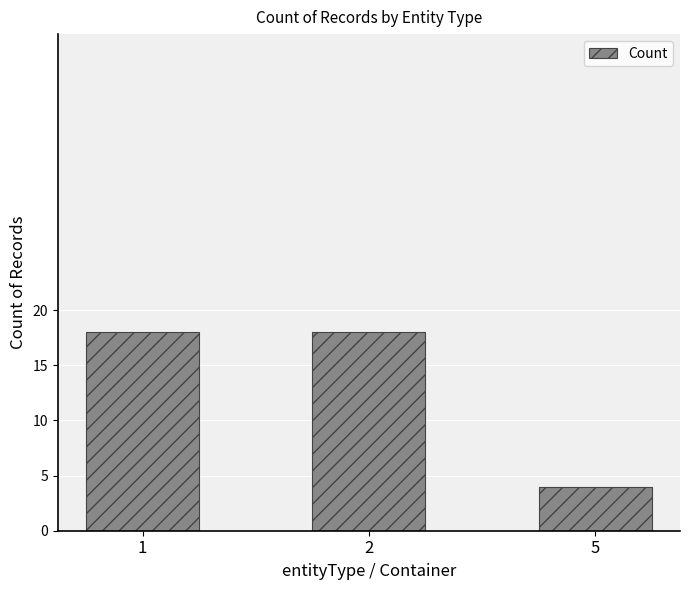

Which label corresponds to the smallest value in the chart?

5